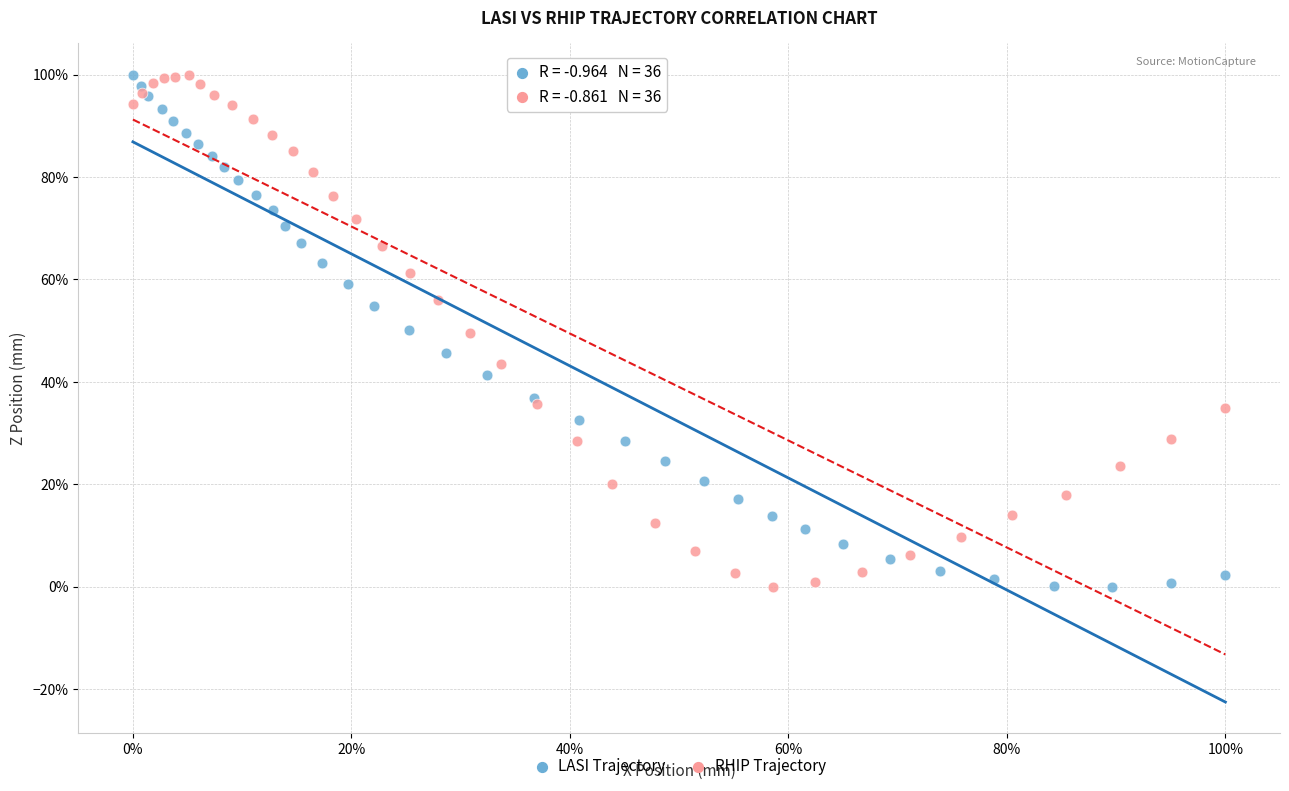

What are all the series names shown in the legend?

LASI Trajectory, RHIP Trajectory